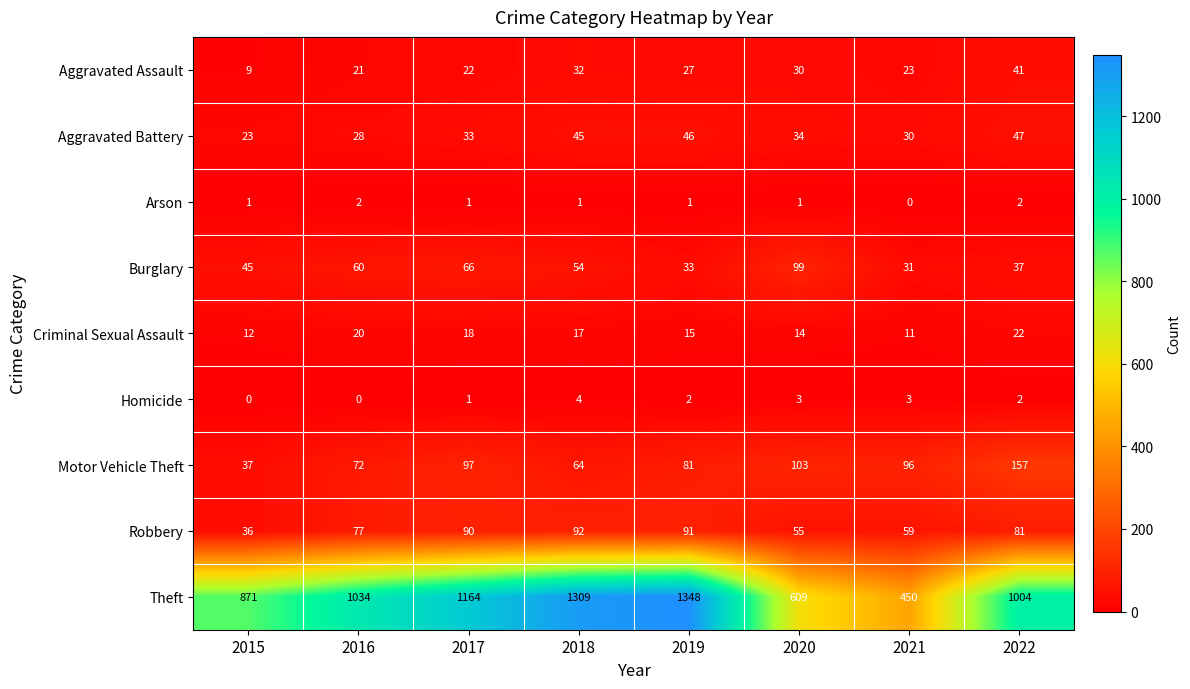

What is the sum of all Motor Vehicle Theft values?

707